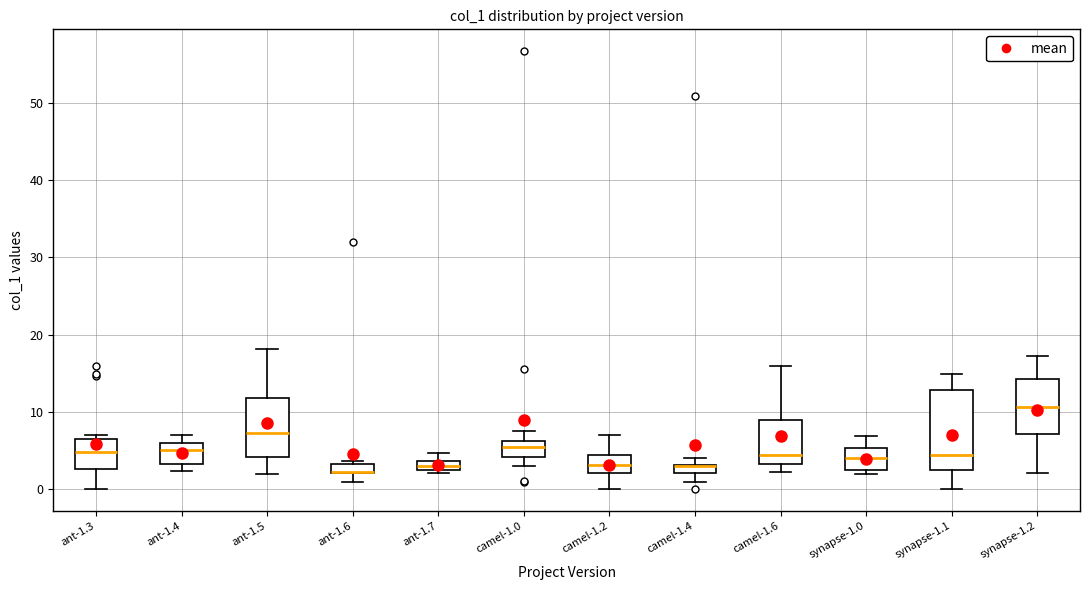

Which box is the tallest, from its lower edge to its upper edge?

synapse-1.1